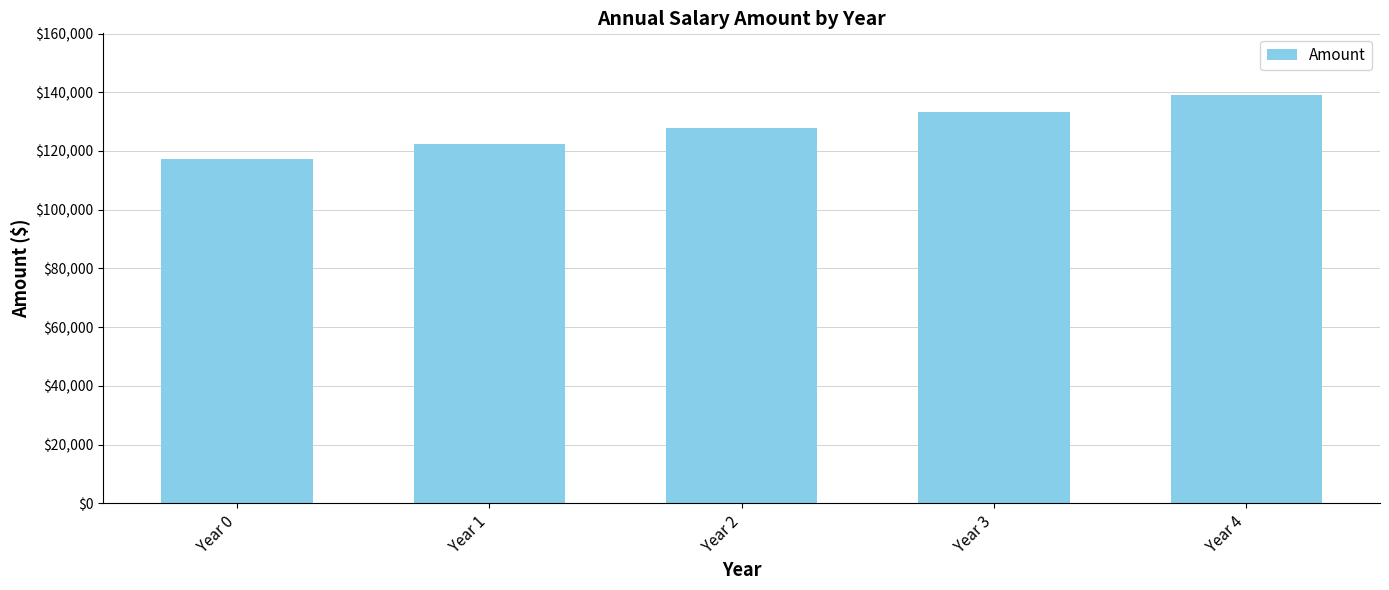

At which category does the chart reach its minimum across all series?

Year 0